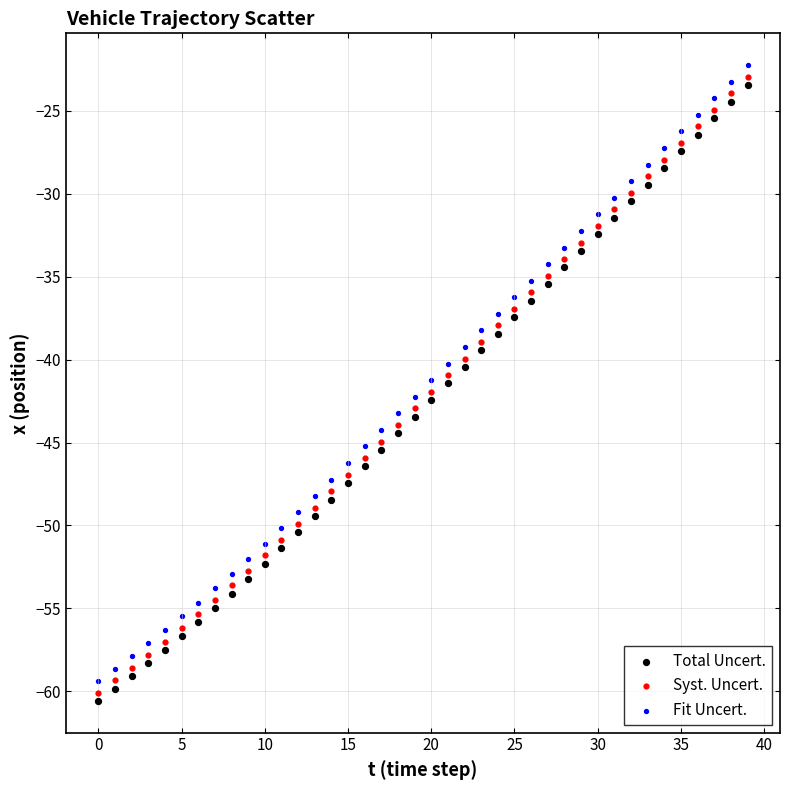

Across all data points, what is the range of Y values (max minus min)?

38.3